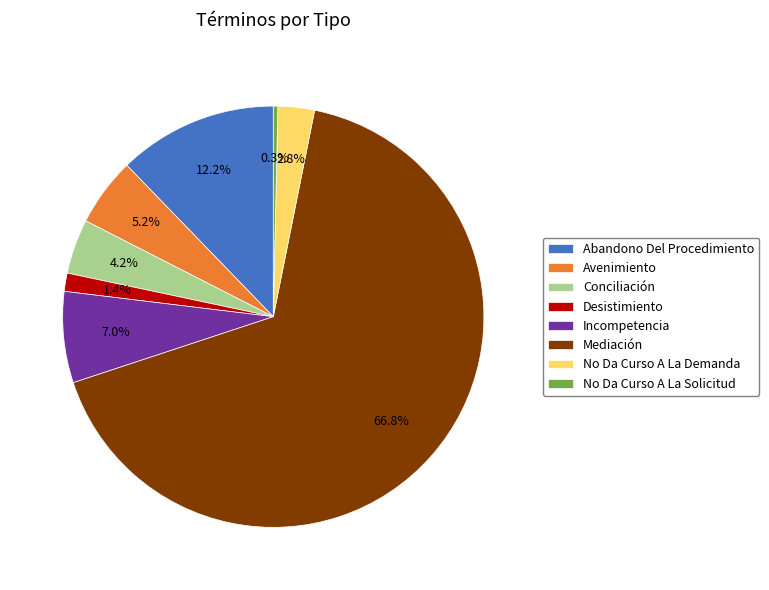

How much of the chart is everything except Desistimiento?

98.6%